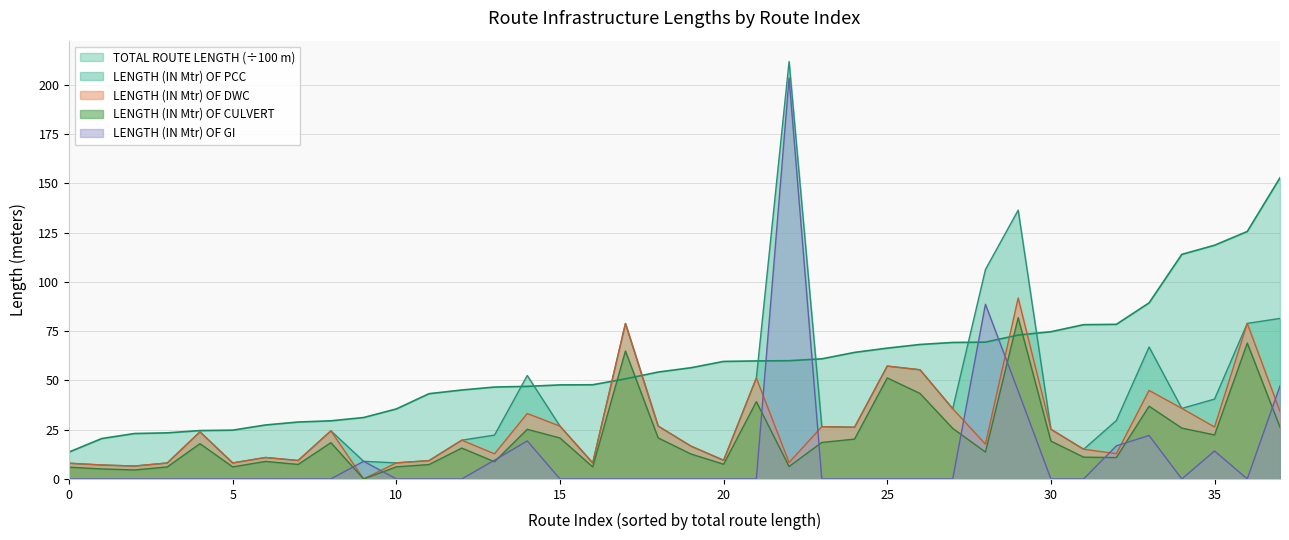

How many intersections are there between TOTAL ROUTE LENGTH and LENGTH (IN Mtr) OF PCC?

8